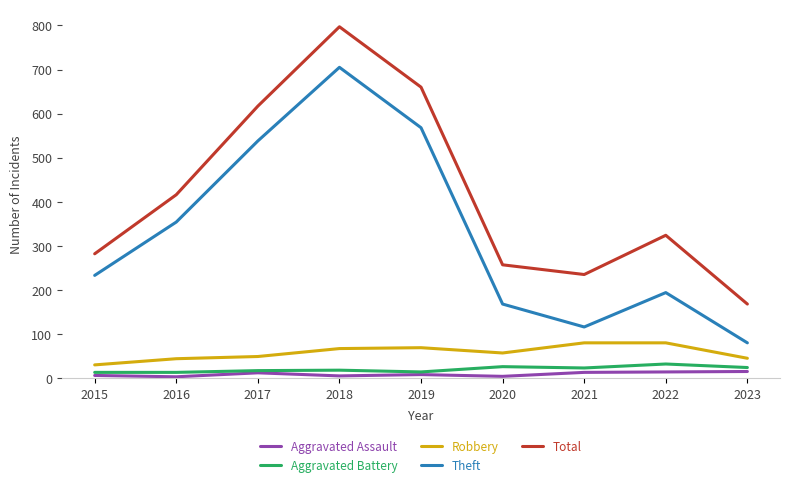

Where is the first local maximum for Theft?

2018